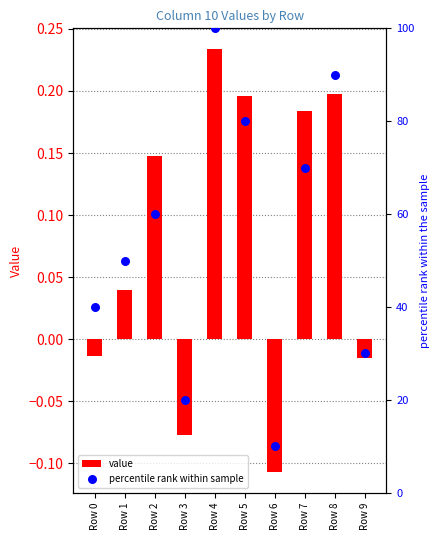

Which series has the largest total across all categories?

percentile rank within sample